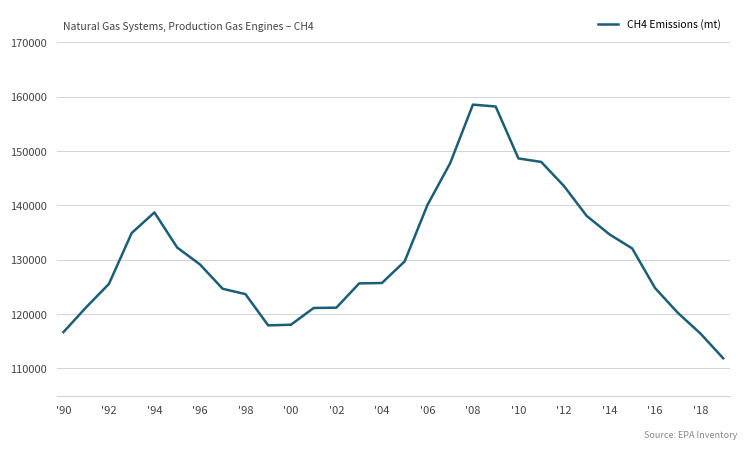

What is the smallest value displayed?

111886